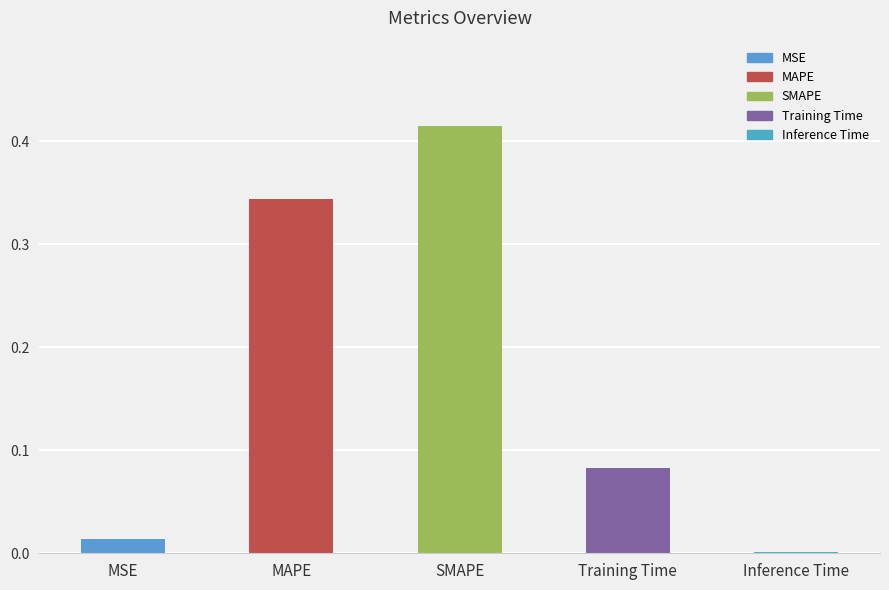

At which category does the chart reach its peak across all series?

SMAPE